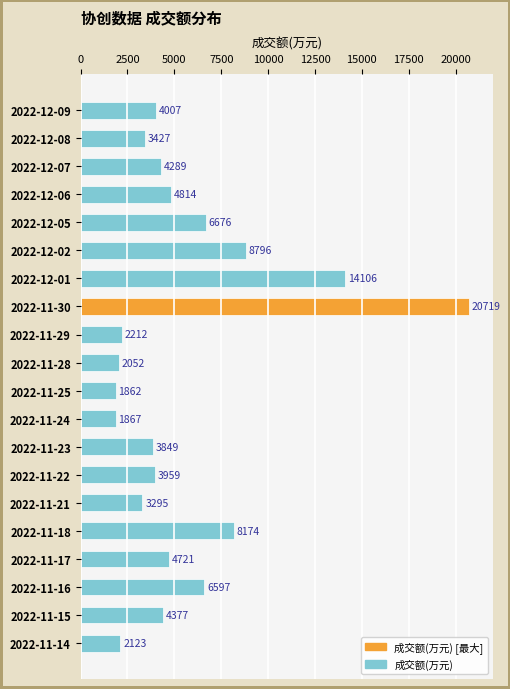

Is it true that the value at 2022-12-09 is 4007?

True